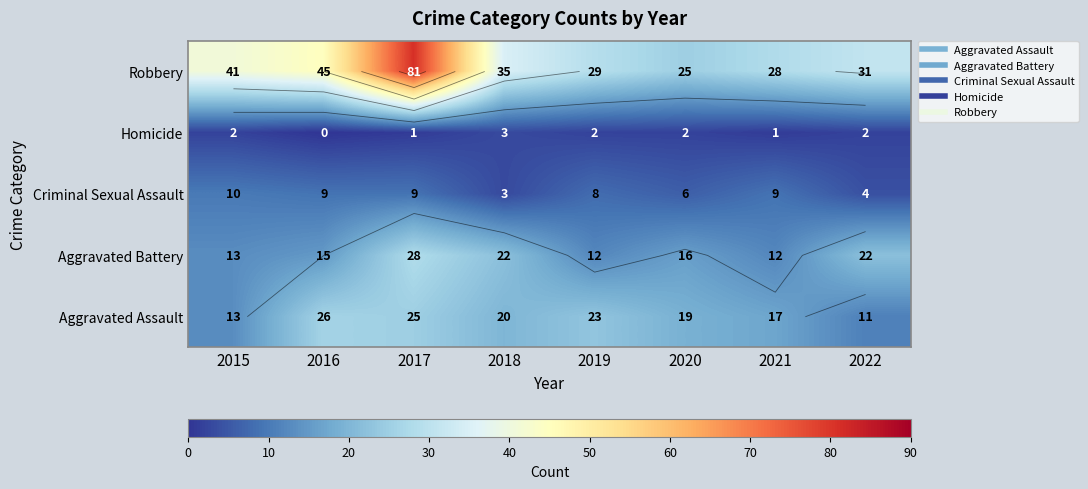

At how many categories does at least one series exceed 39?

3